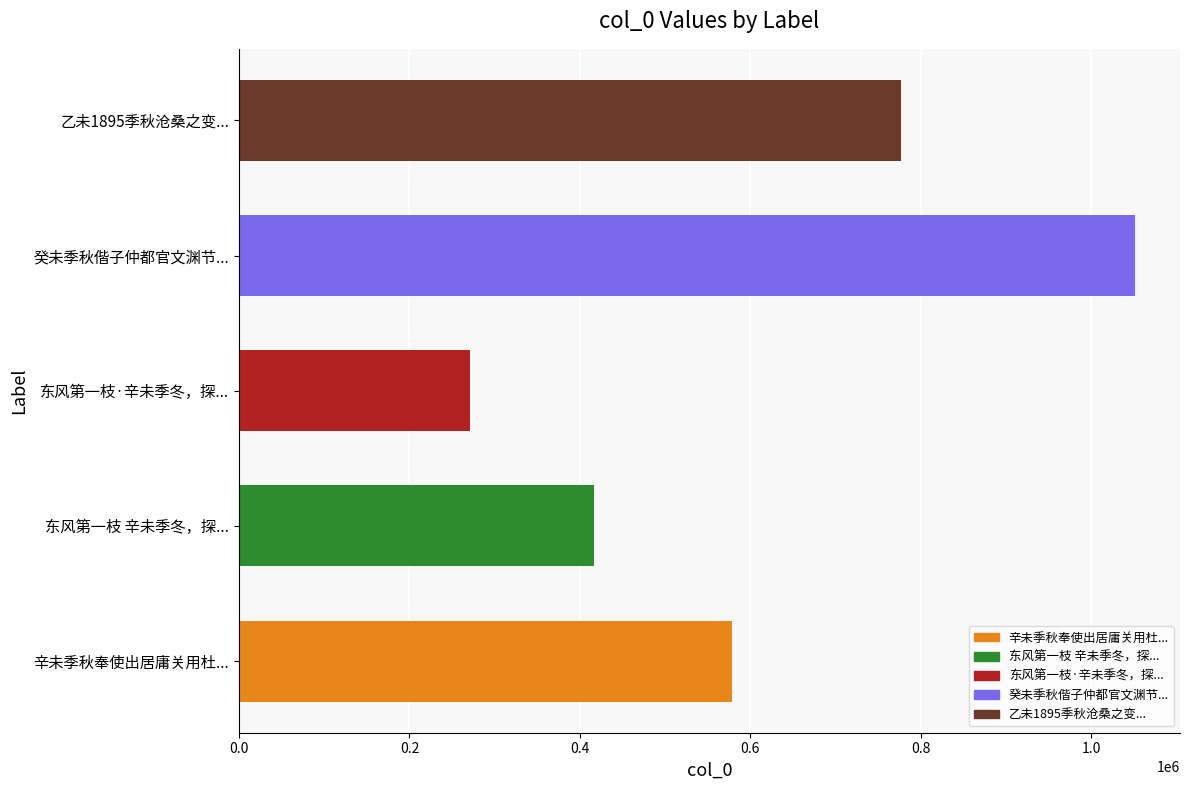

At which category does the chart reach its peak across all series?

癸未季秋偕子仲都官文渊节...